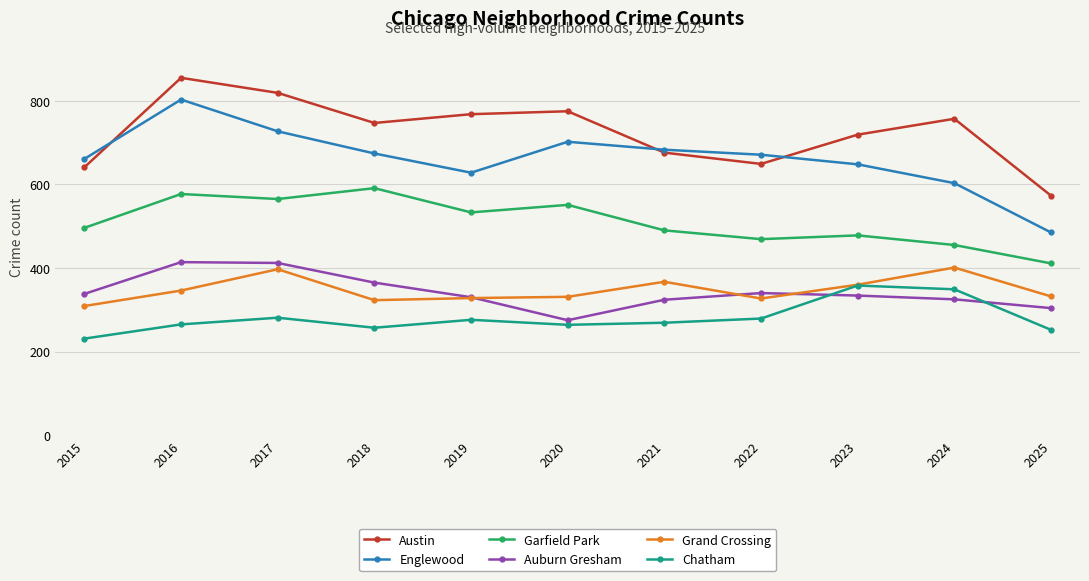

What is the total value across all series at 2023?

2897